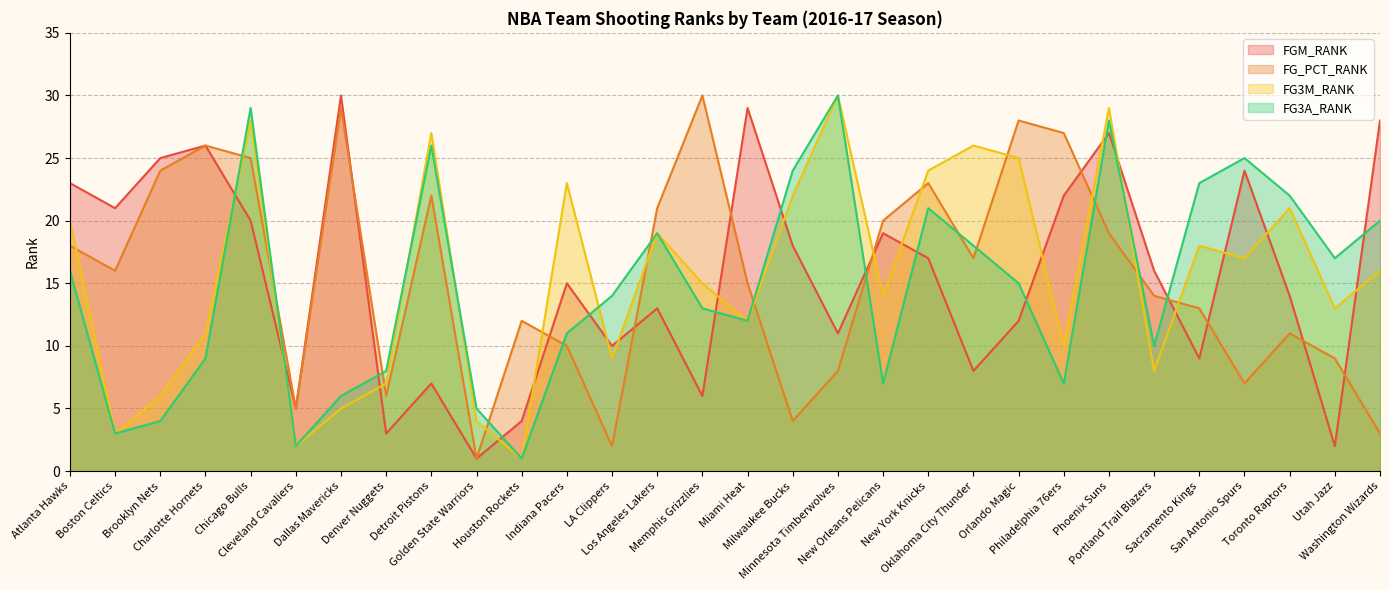

Which series changed the most between Los Angeles Lakers and New Orleans Pelicans?

FG3A_RANK